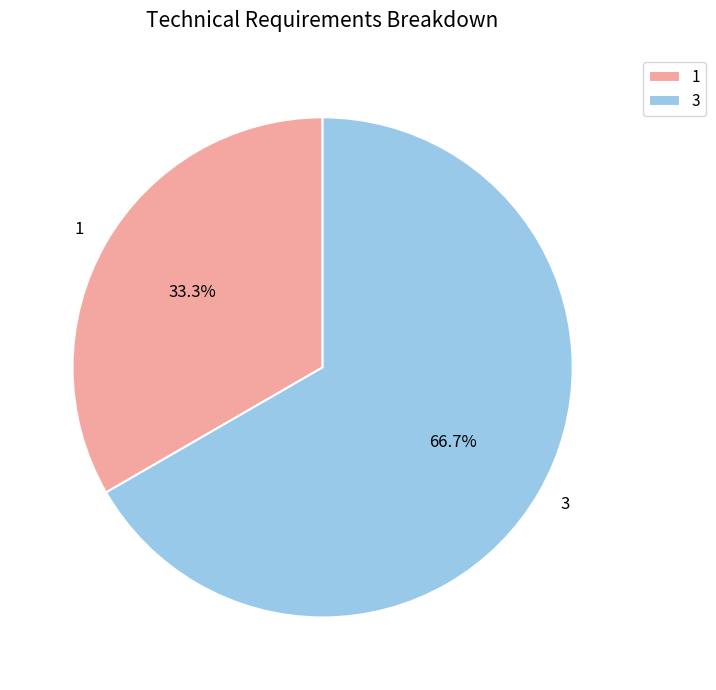

Between 3 and 1, which is larger?

3